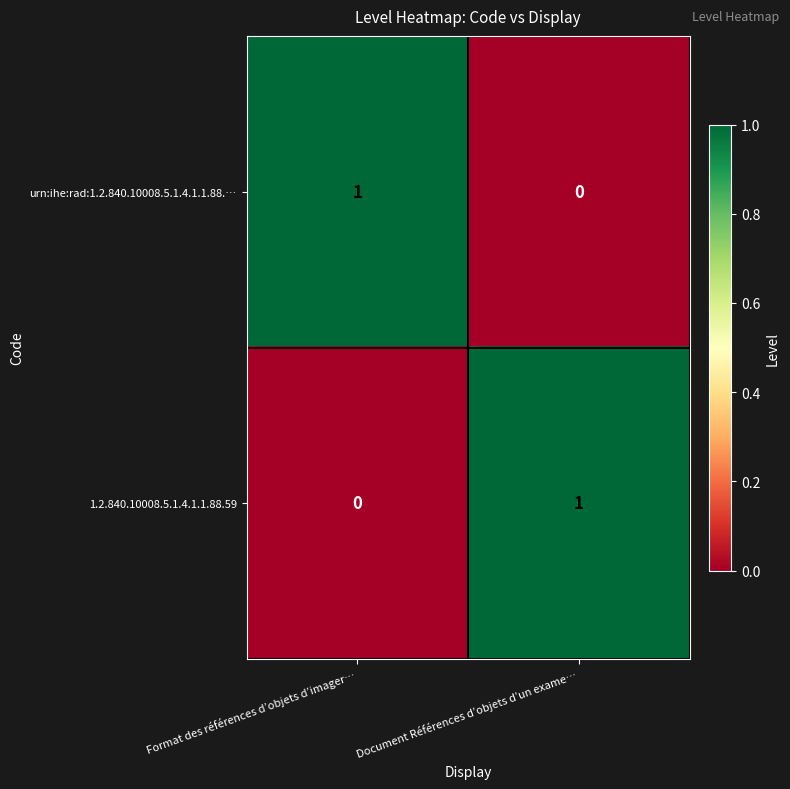

What is the difference between the highest and lowest values at Format des références d’objets d’imager…?

1